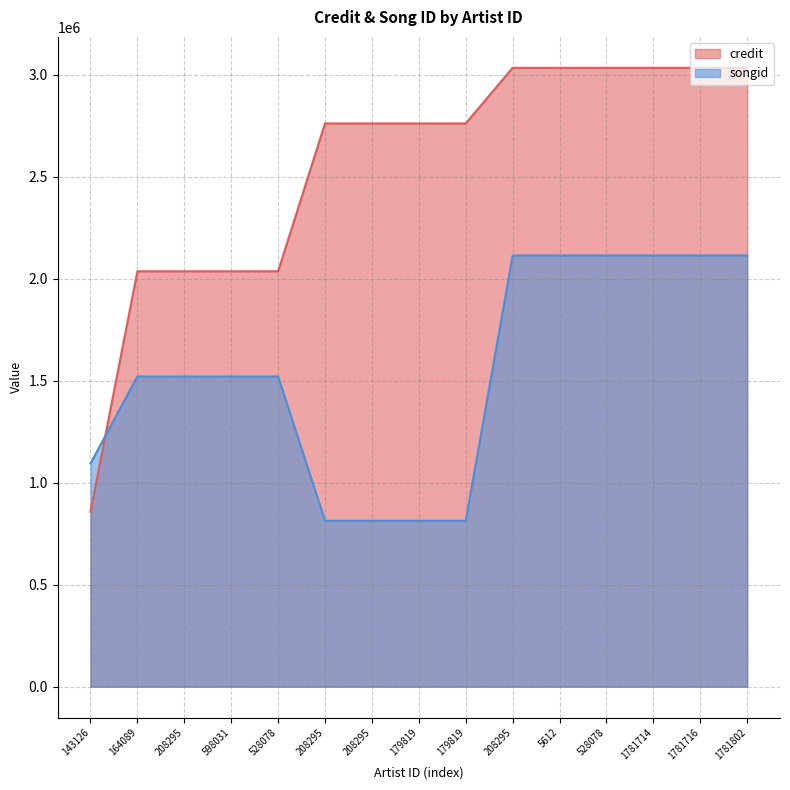

True or false: songid has more than 1 interior local peaks.

False